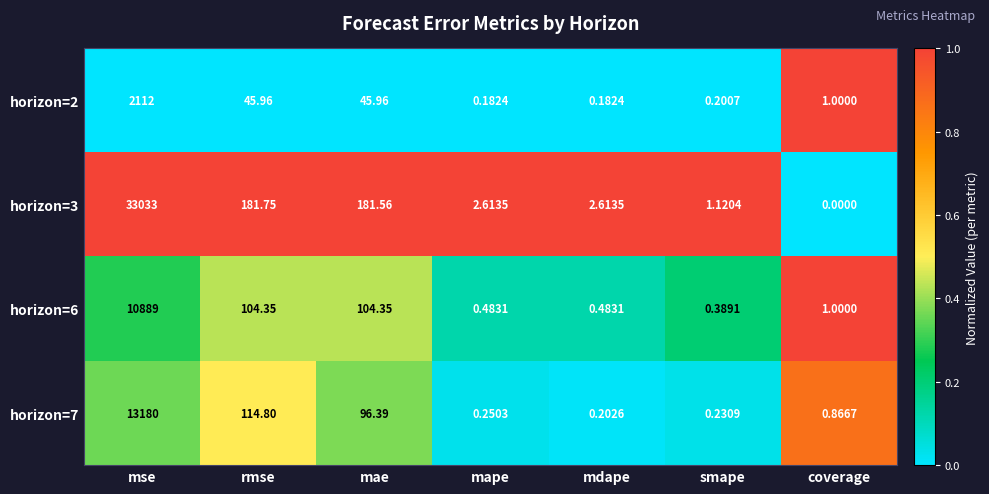

Which series has the largest range (max minus min)?

horizon=3